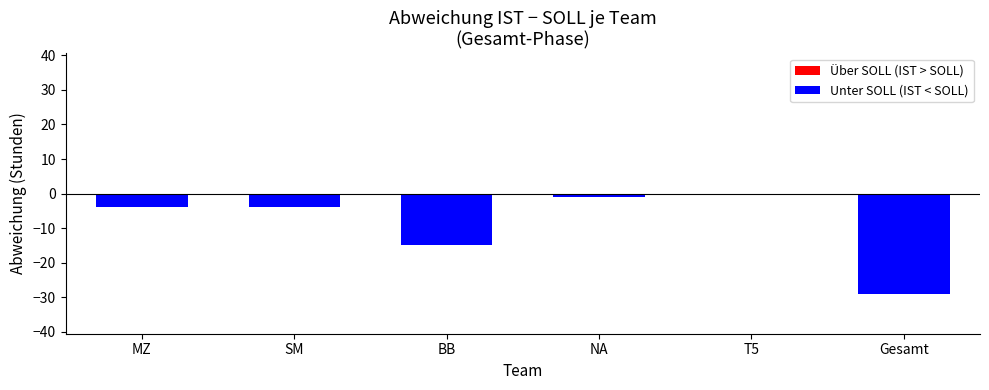

Which has a higher value, SM or T5?

T5